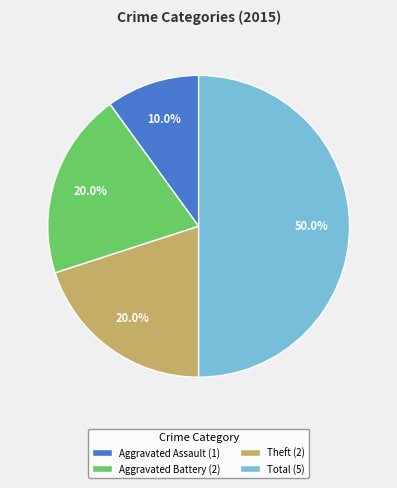

What percentage is NOT represented by Aggravated Assault (1)?

90.0%